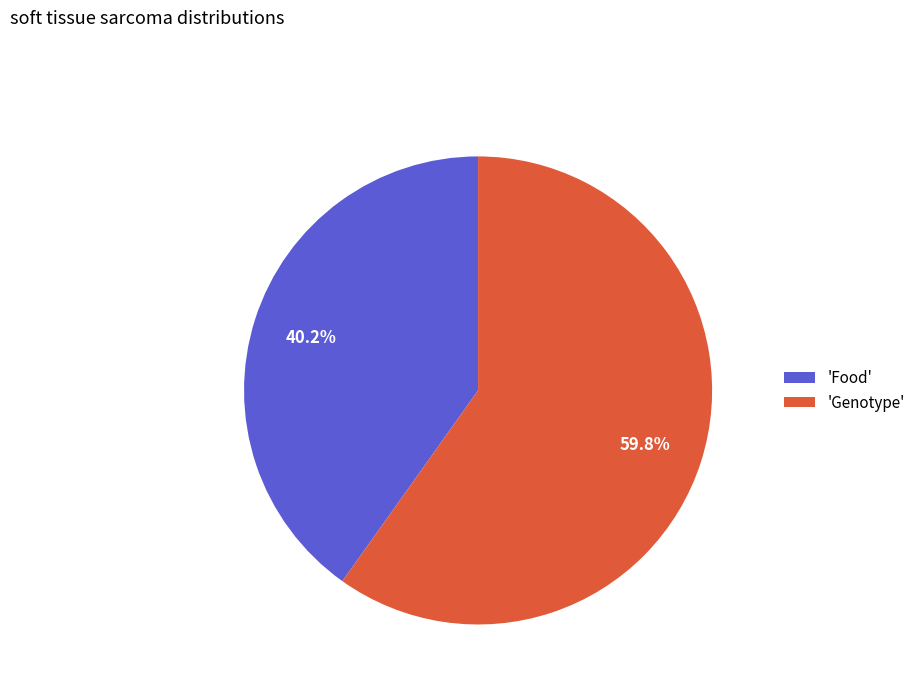

Between 'Food' and 'Genotype', which is larger?

'Genotype'